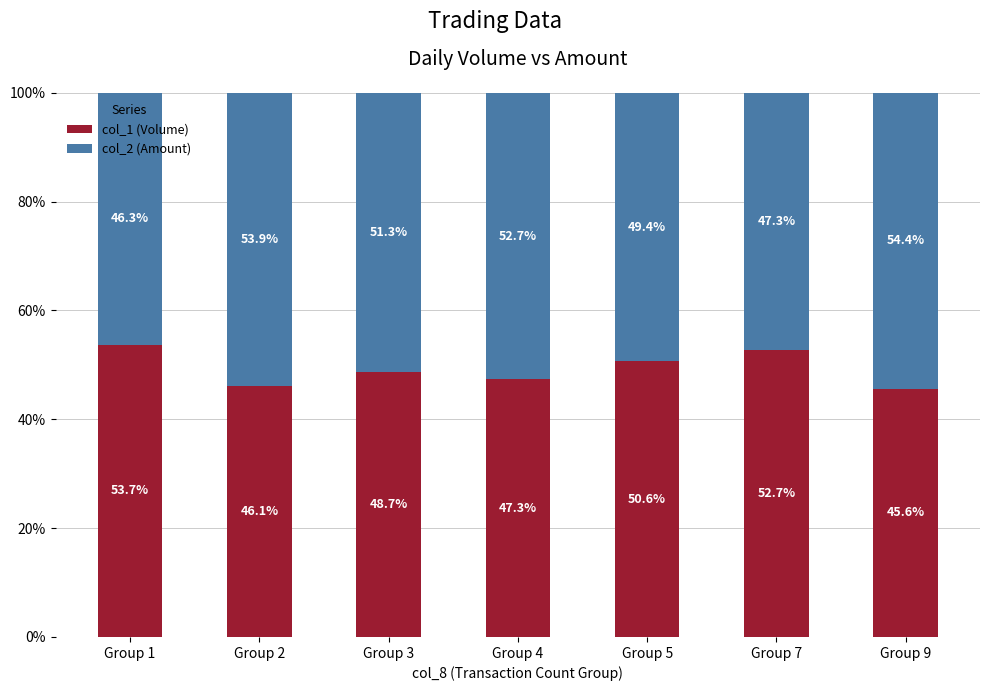

Where does the col_1 (Volume) series first go above 48?

Group 1